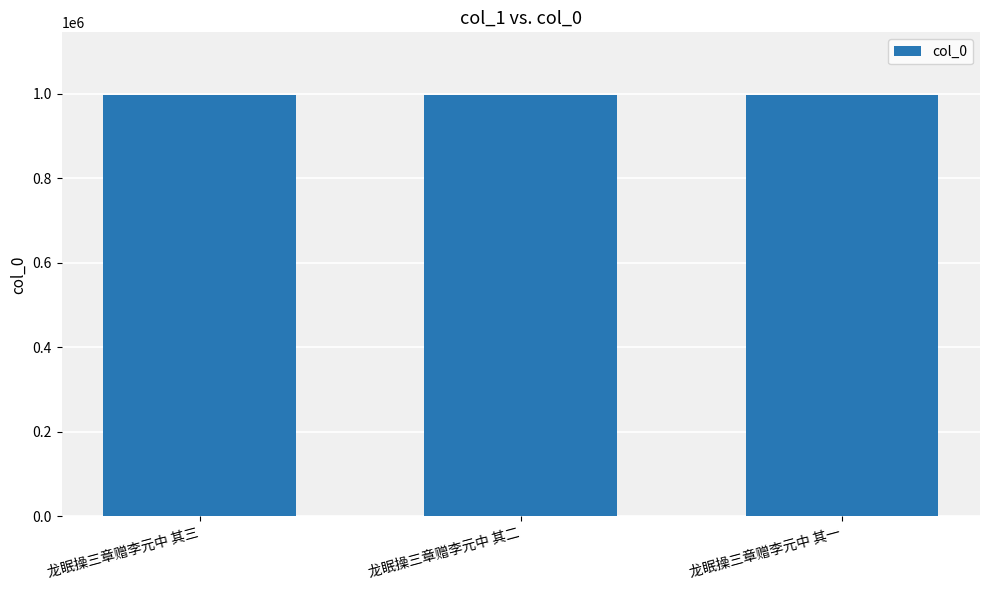

Approximately how many times larger is the value at 龙眠操三章赠李元中 其三 compared to 龙眠操三章赠李元中 其二?

1.0